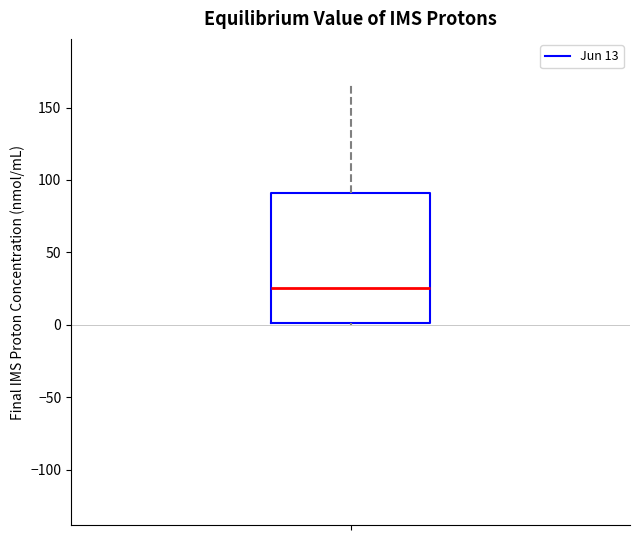

Read this box plot against the y-axis: the position of the median line, the range covered by the box, and the ends of both whiskers. The values are not printed on the chart, so give them approximately, as read against the axis.

median 25, box 0 to 90, whiskers 0 to 165